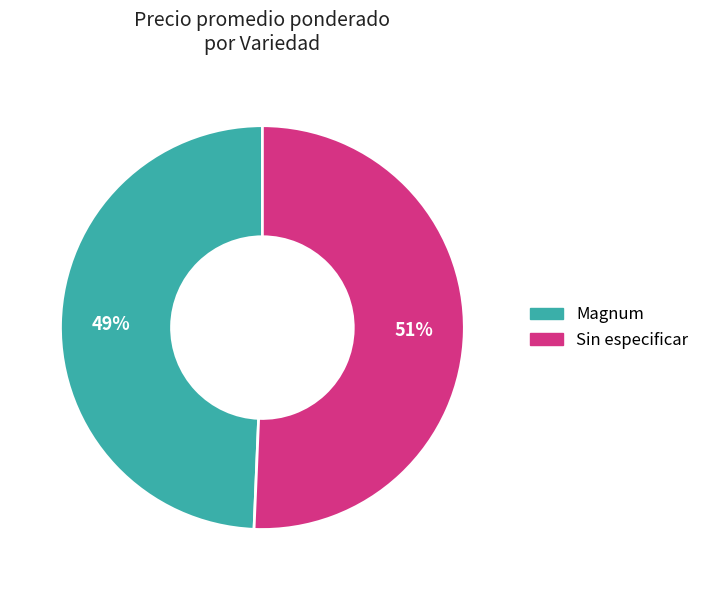

Is there any slice that represents more than half of the pie?

Yes